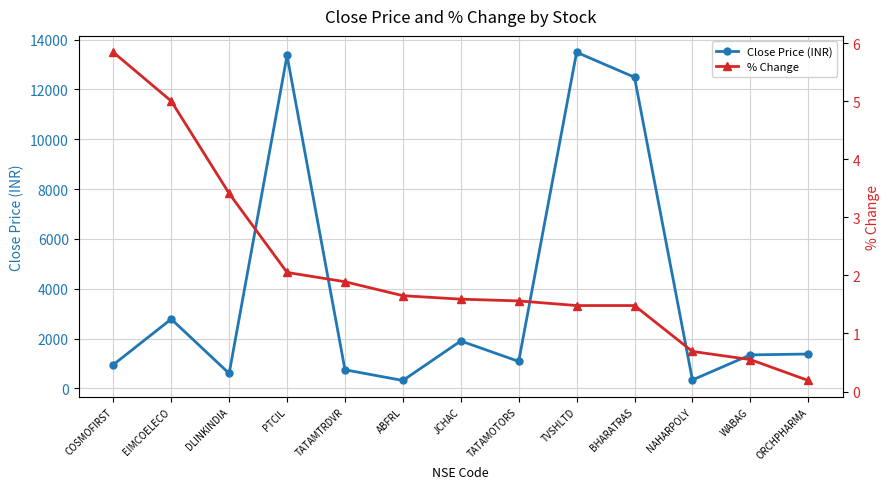

Where does the Close Price (INR) series first go above 1346?

EIMCOELECO